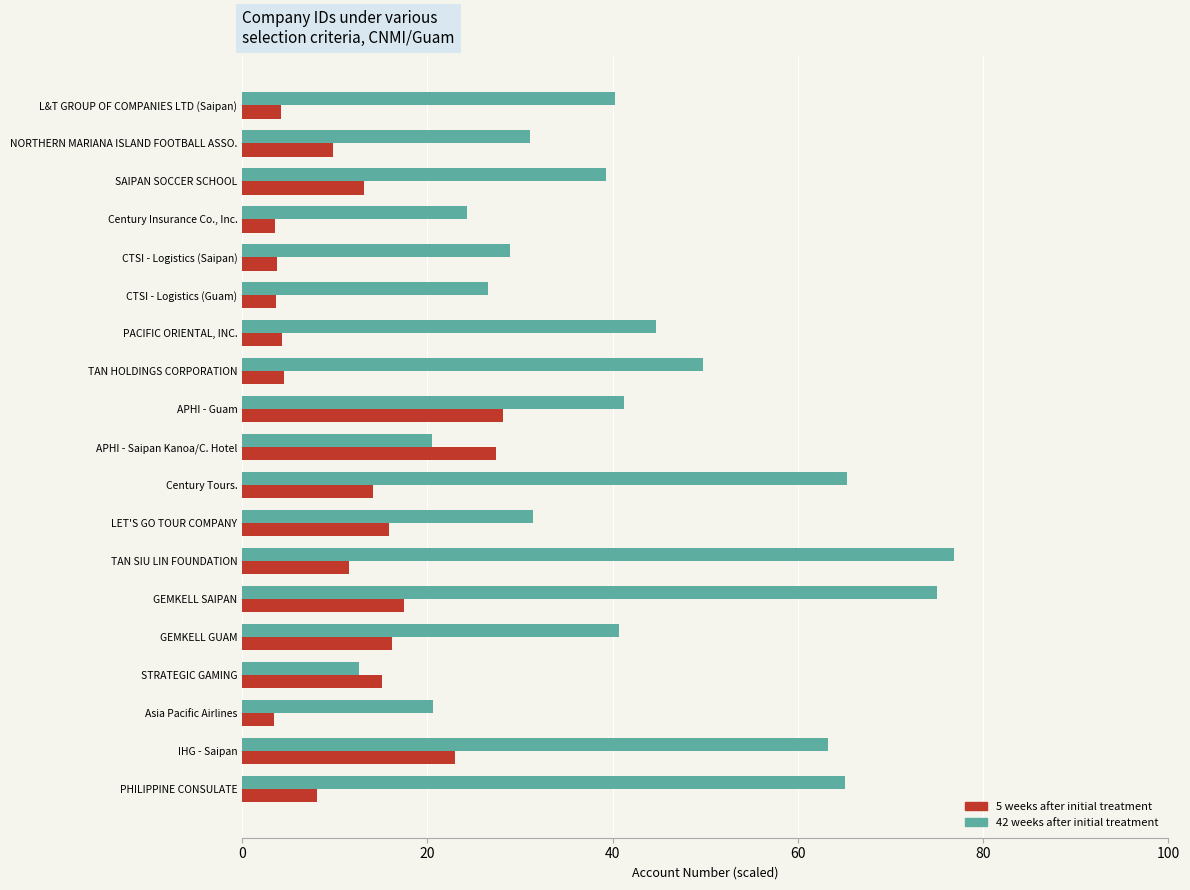

The 42 weeks after initial treatment series shows 20.6 at Asia Pacific Airlines. True or false?

True